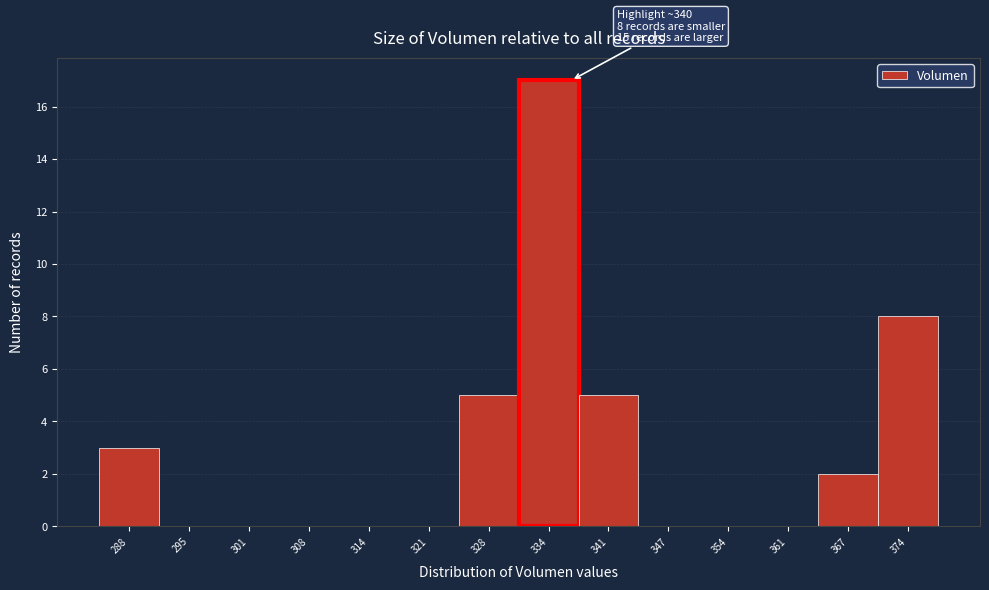

Reading left to right, list all the values displayed in this chart.

288=3	295=0	301=0	308=0	314=0	321=0	328=5	334=17	341=5	347=0	354=0	361=0	367=2	374=8